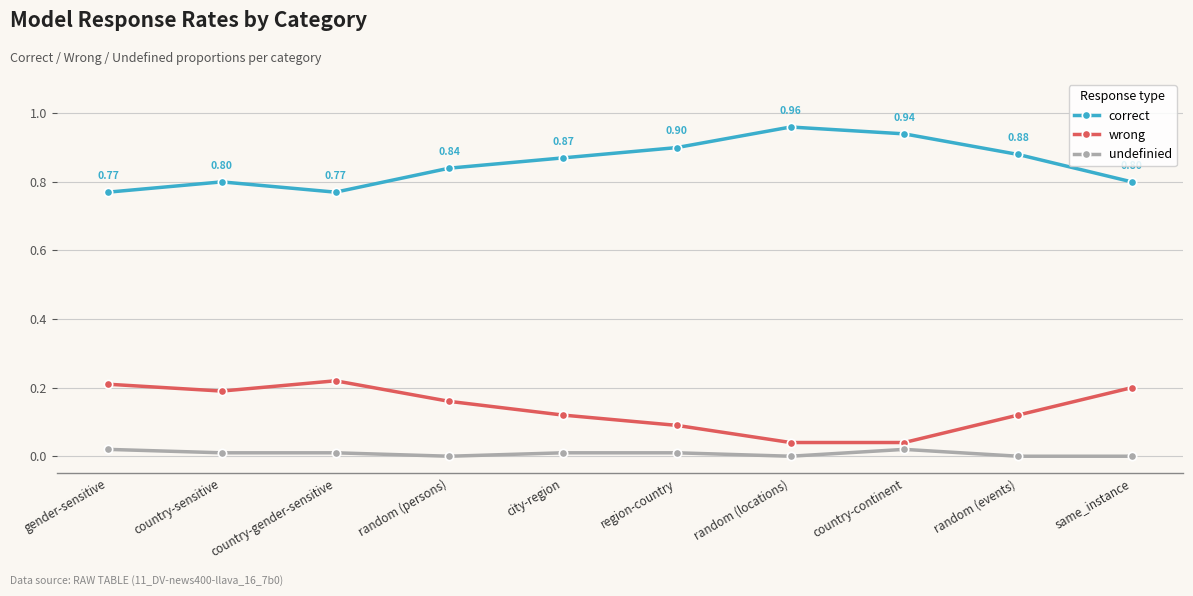

Which category has the highest value across all series?

random (locations)